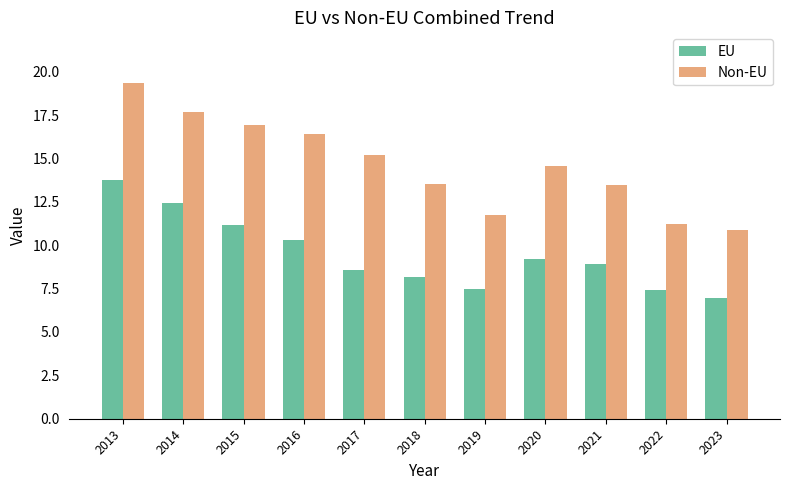

What is the value of the Non-EU bar at the 3rd from the left?

16.9